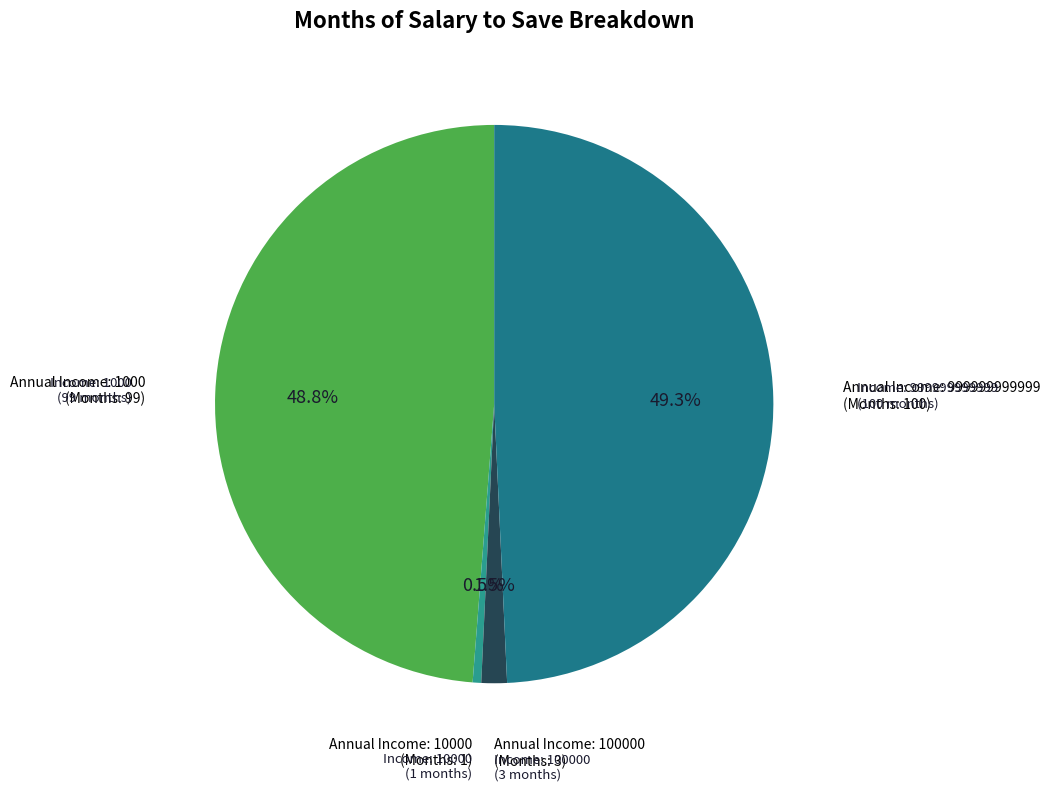

Count the number of slices in the pie.

4